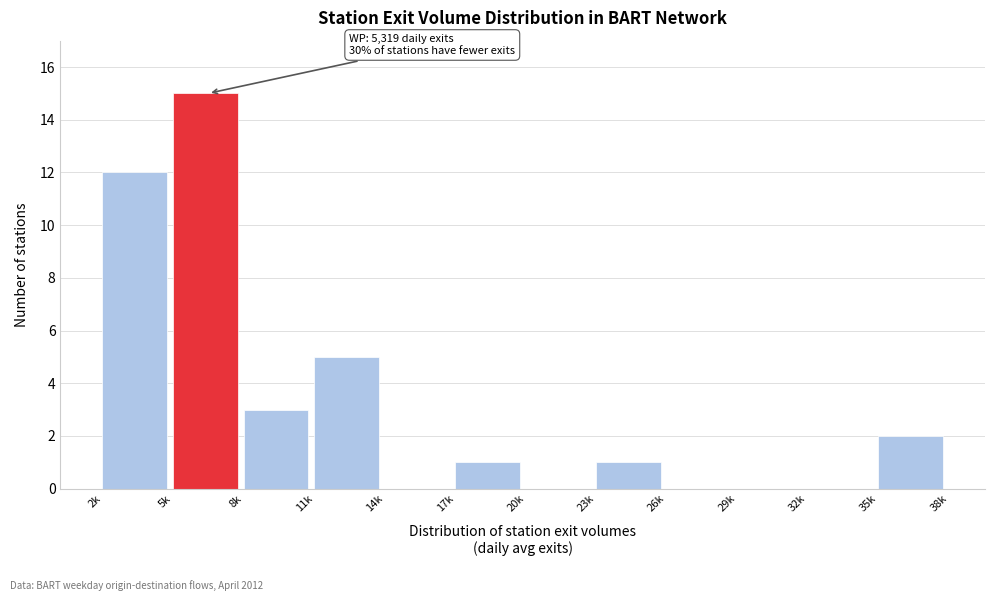

Reading right to left, transcribe all the data shown in this chart.

35k=2	32k=0	29k=0	26k=0	23k=1	20k=0	17k=1	14k=0	11k=5	8k=3	5k=15	2k=12